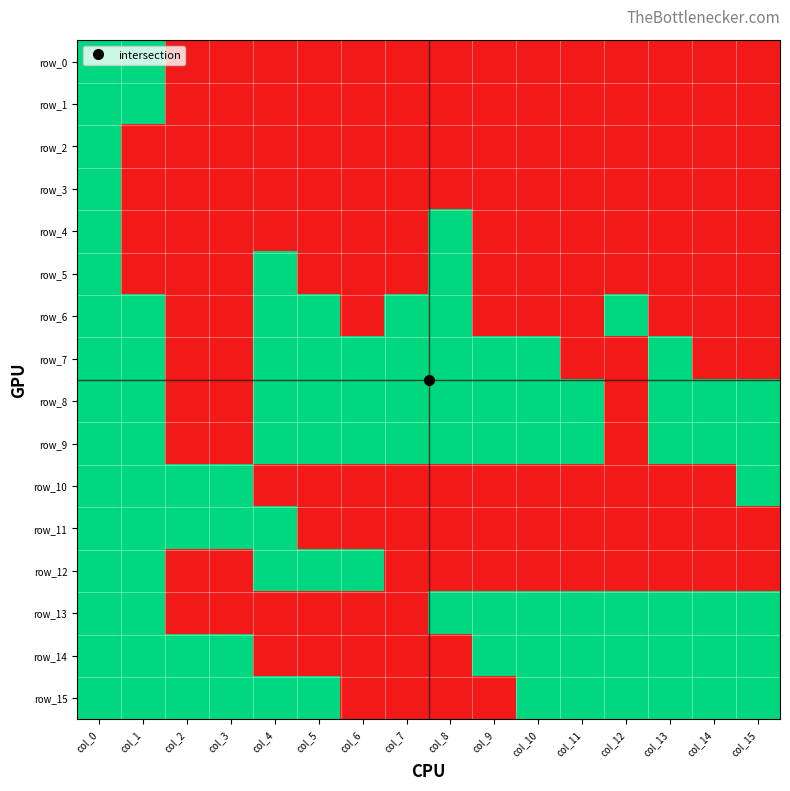

At col_4, list the series in order from smallest to largest.

row_0, row_1, row_2, row_3, row_4, row_10, row_13, row_14, row_5, row_6, row_7, row_8, row_9, row_11, row_12, row_15